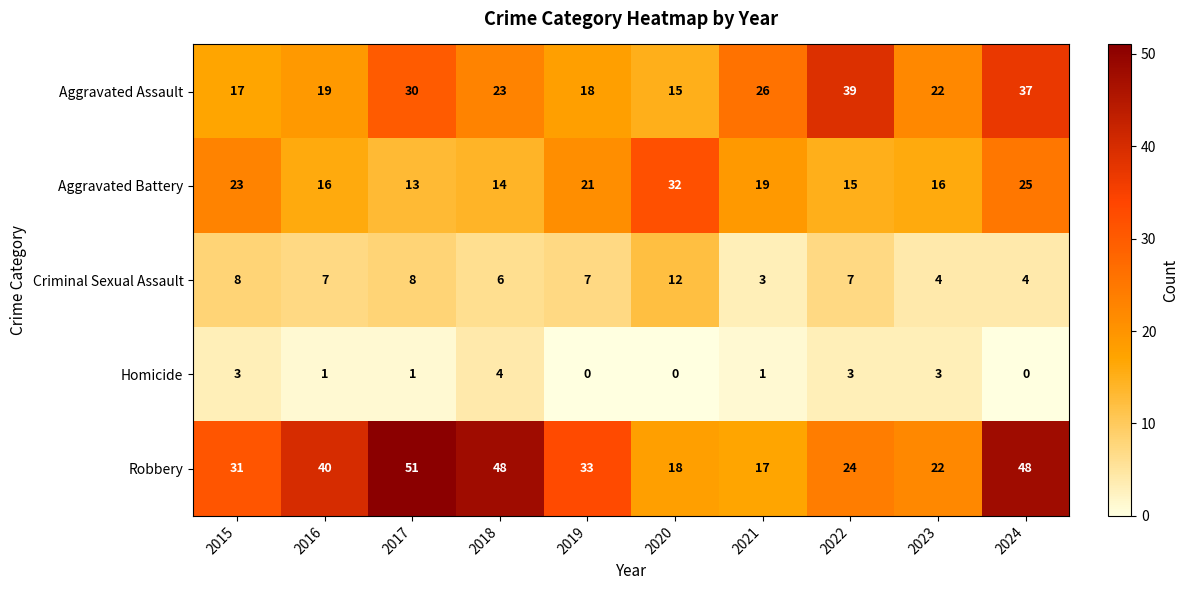

What is the difference between the Homicide values at 2016 and 2018?

3